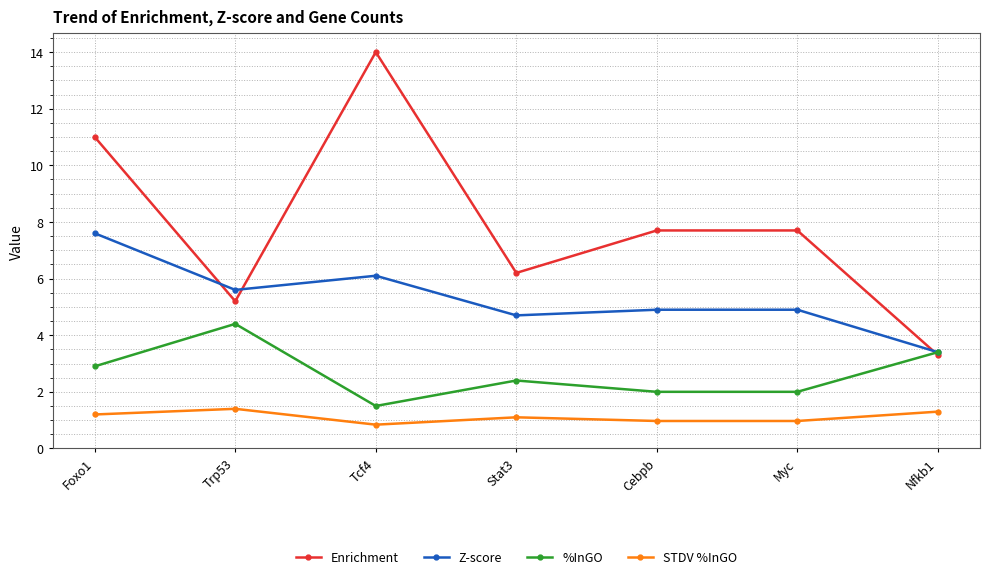

What is the difference between the highest and lowest values at Foxo1?

9.8